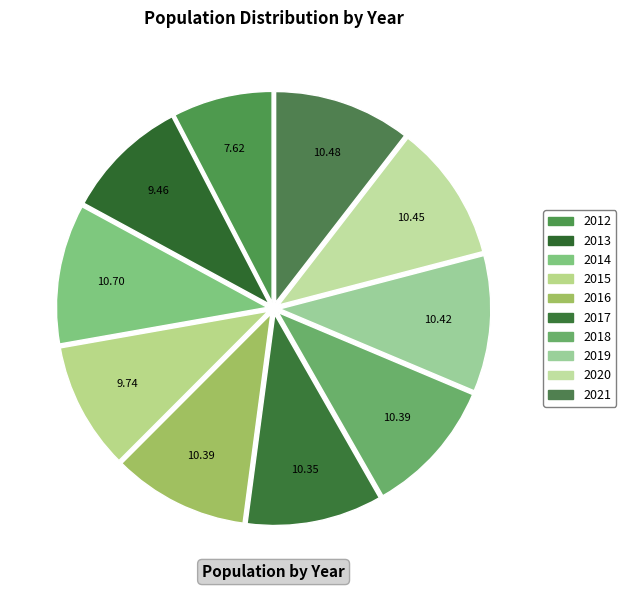

To the nearest percent, what is the average slice percentage?

10%